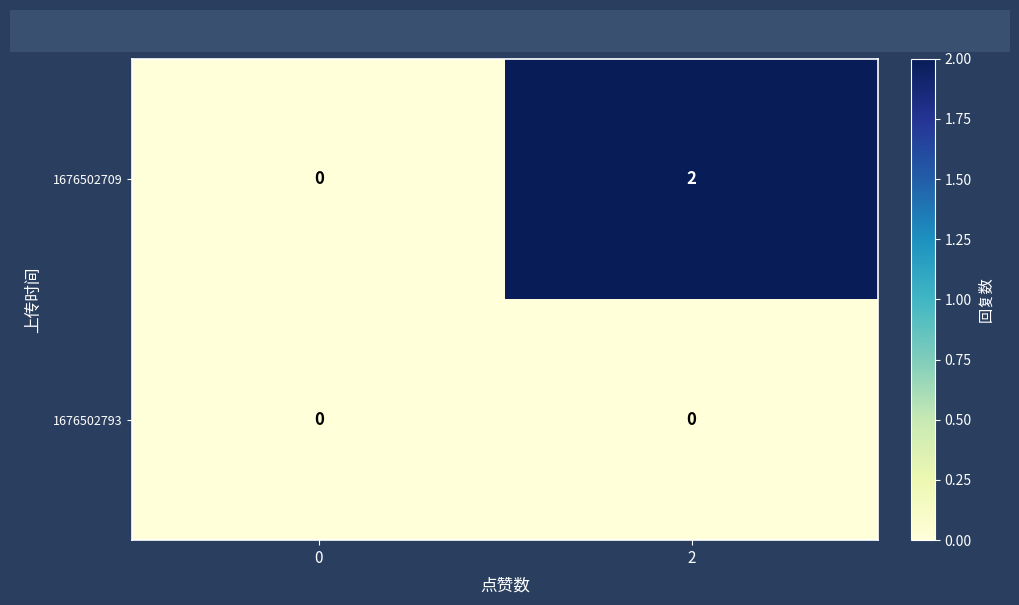

How many series are shown in this chart?

2